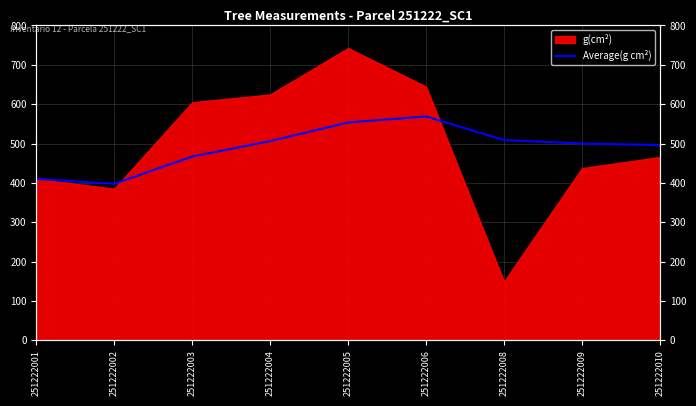

What is the difference between the maximum and second lowest values?

158.6